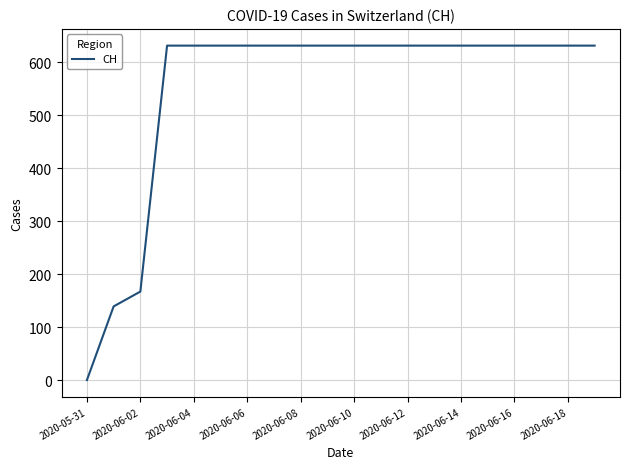

What is the greatest value displayed?

631